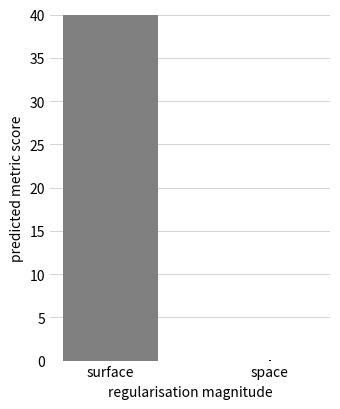

Read the value at surface.

40.0